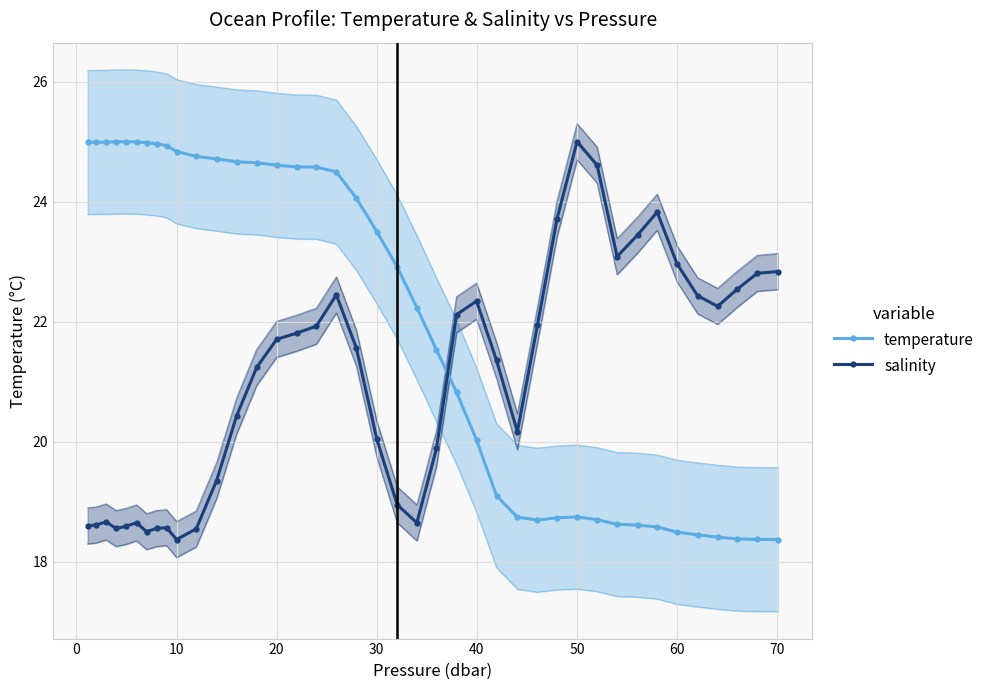

Is it true that temperature equals 18.7 at 50?

True